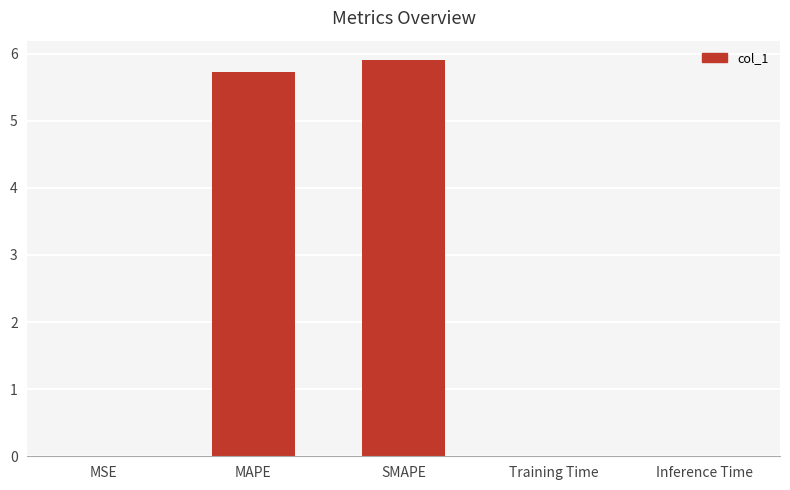

Is it true that the value at MAPE is 3.0?

False